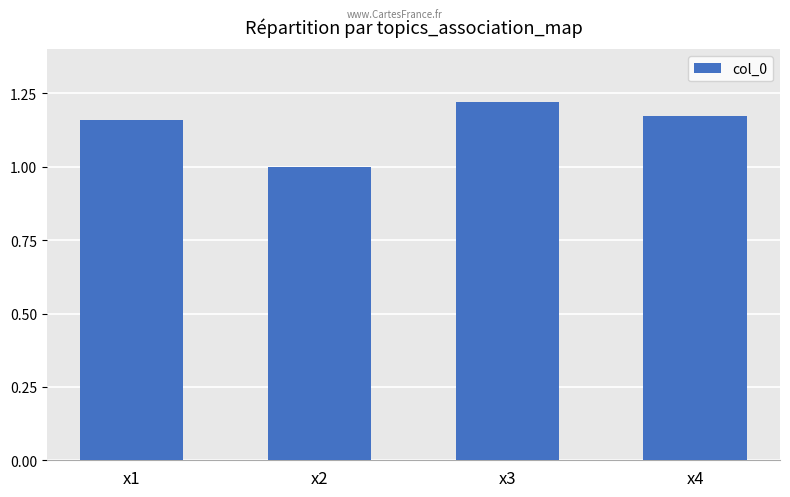

What is the average value?

1.1